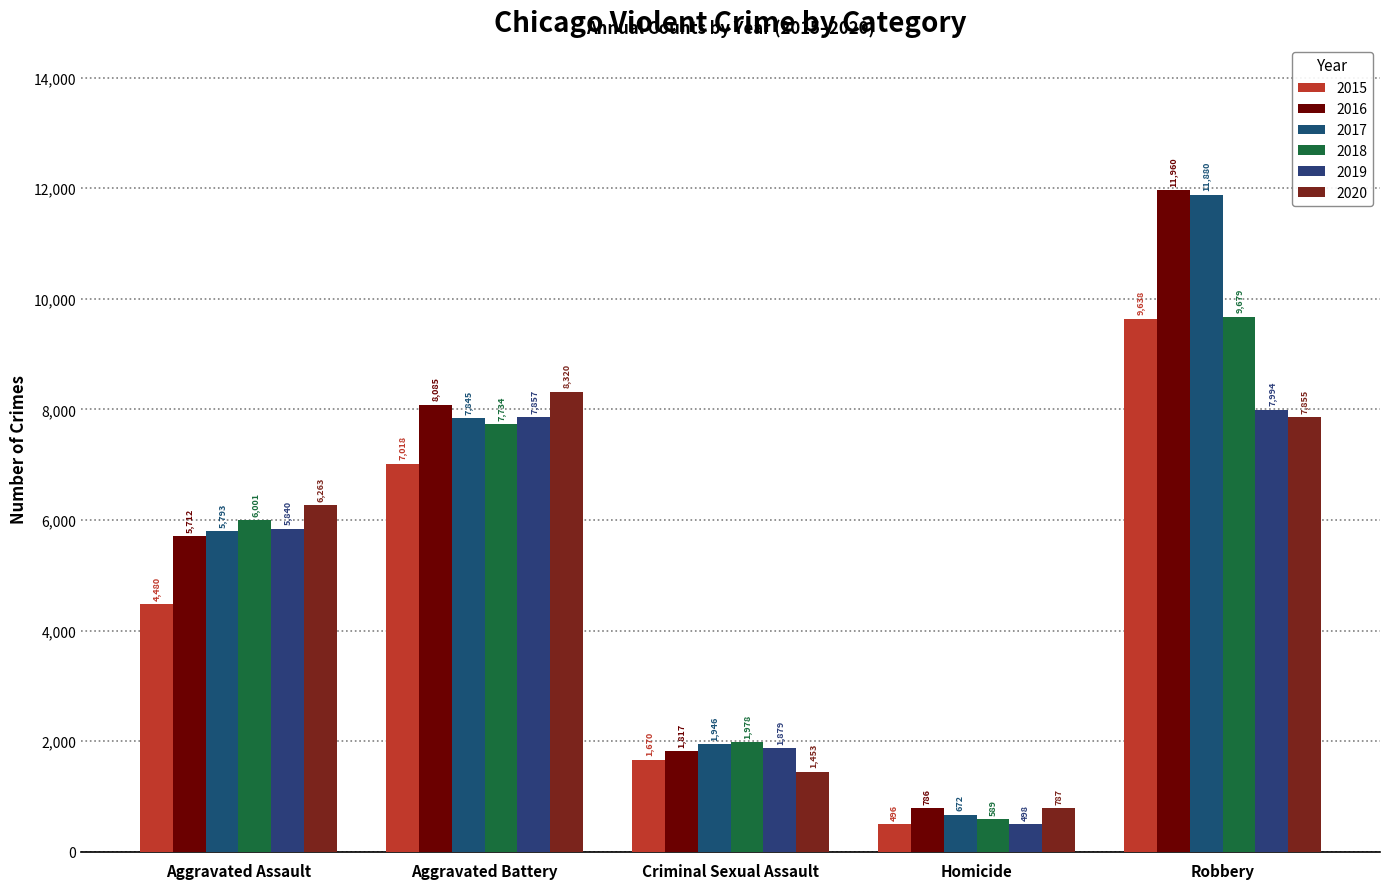

How many series are shown in this chart?

6